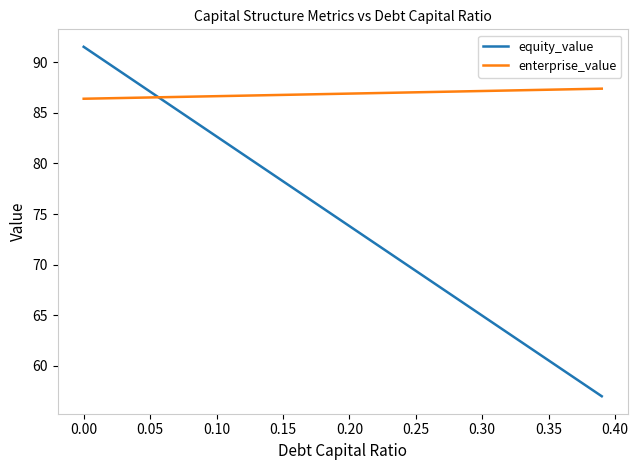

Which series has the largest total across all categories?

enterprise_value